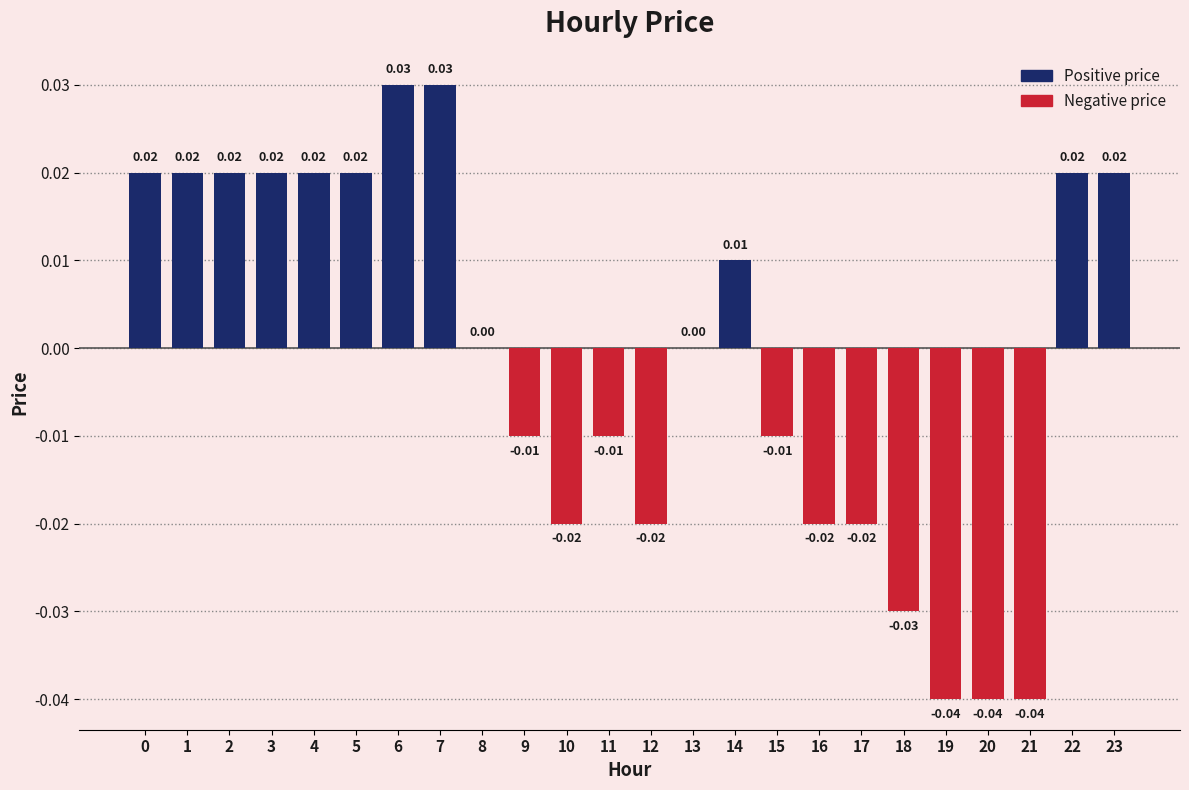

Count the number of categories in the chart.

24